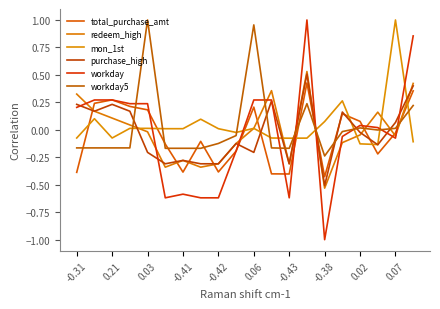

Does the chart display data point markers on the line(s)?

No